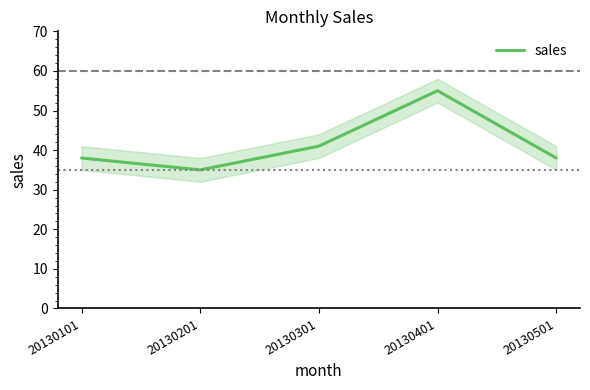

How many lines are shown in the chart?

1